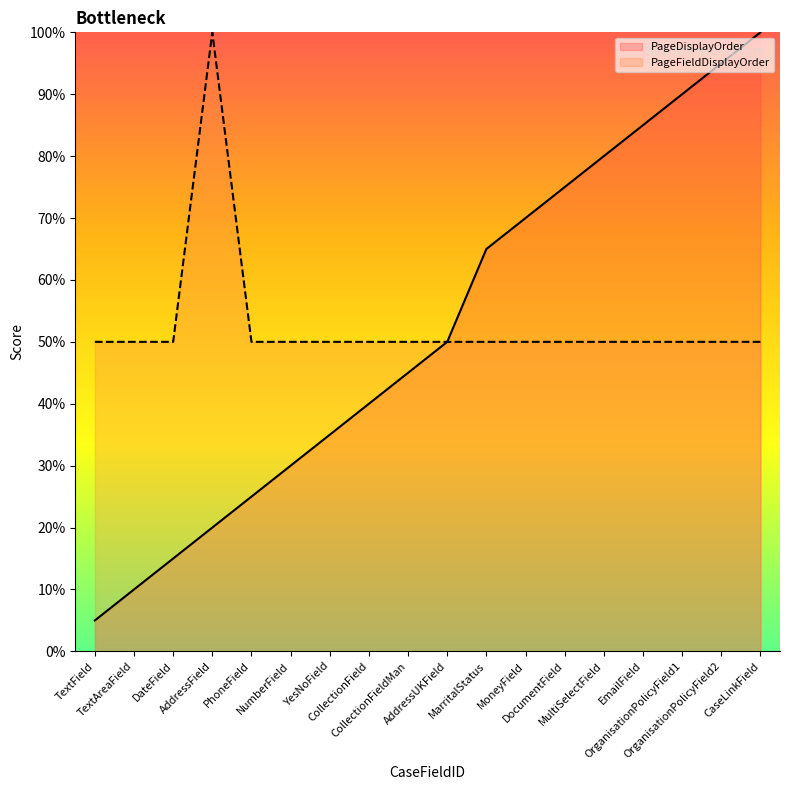

True or false: PageFieldDisplayOrder and PageDisplayOrder cross at least once.

False